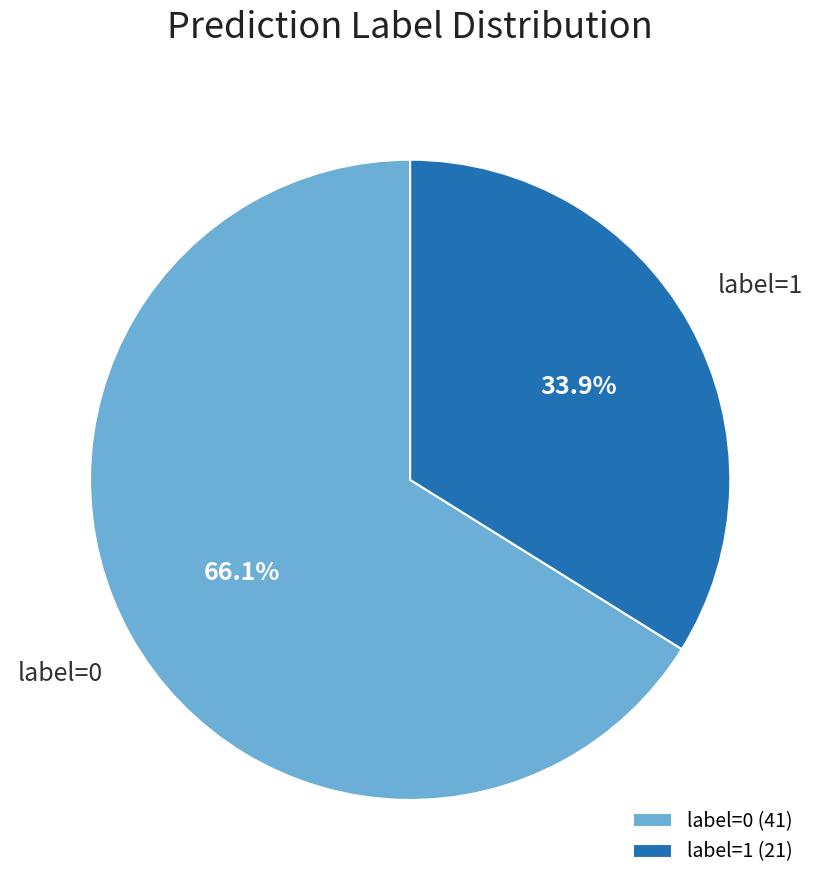

To the nearest percent, what portion does label=1 represent?

34%